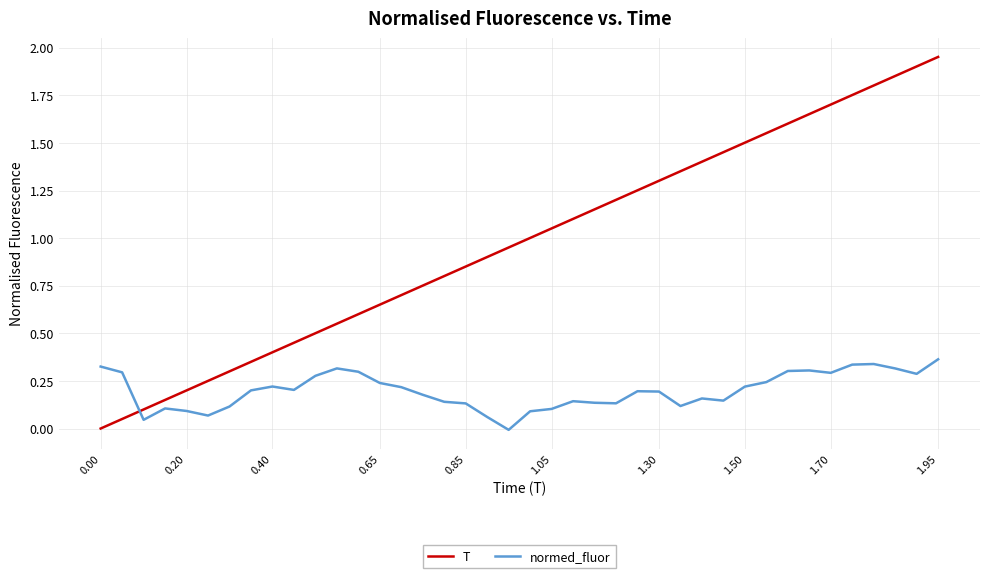

Which series has the largest range (max minus min)?

T